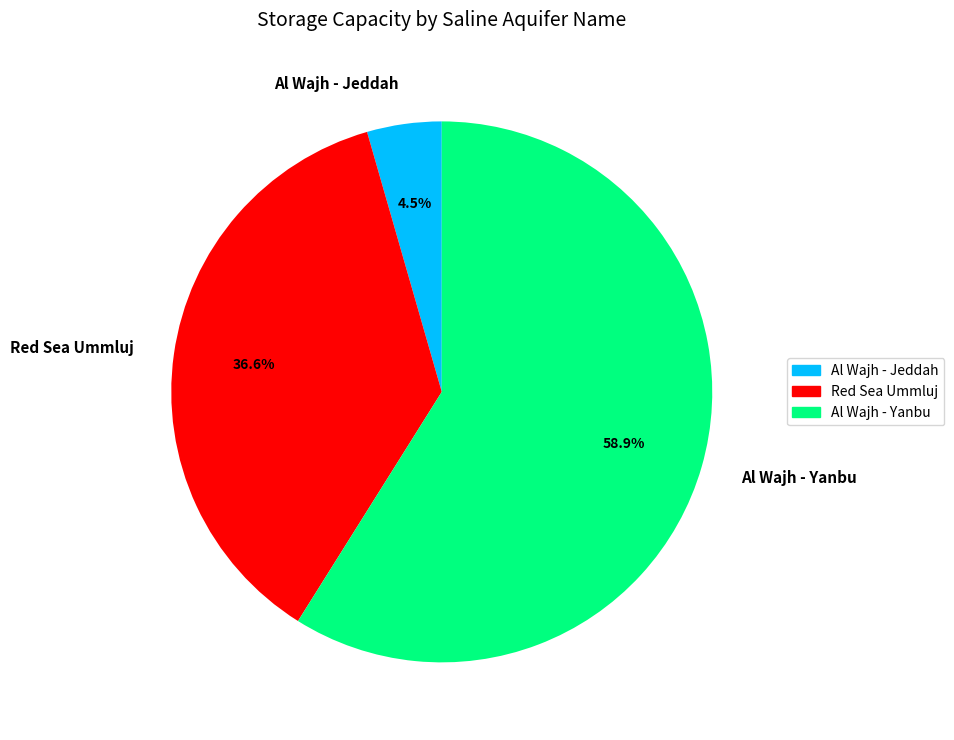

Which slice is the largest?

Al Wajh - Yanbu